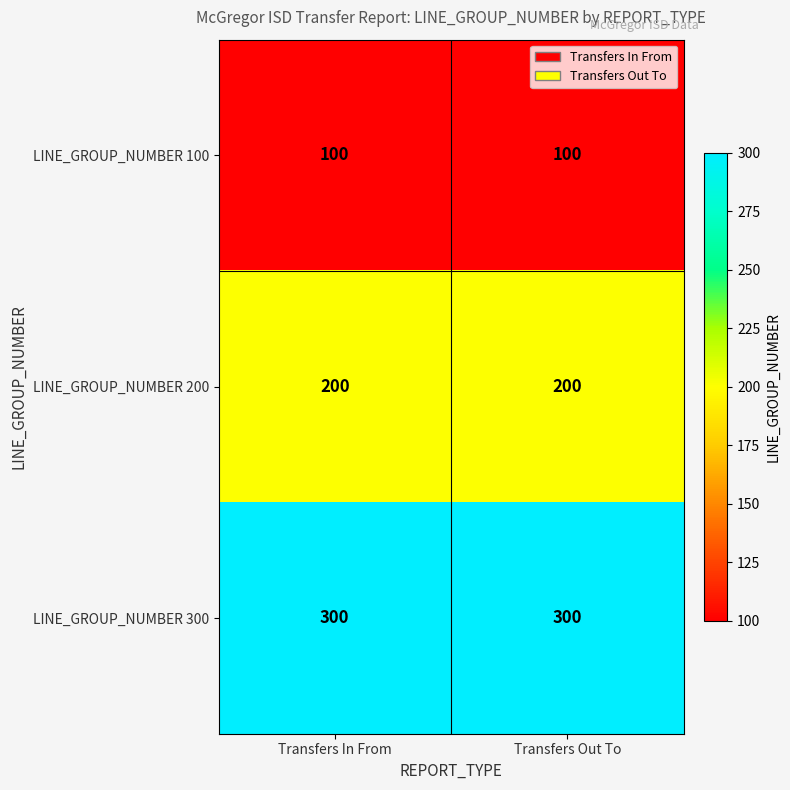

At Transfers In From, list the series in order from smallest to largest.

LINE_GROUP_NUMBER 100, LINE_GROUP_NUMBER 200, LINE_GROUP_NUMBER 300